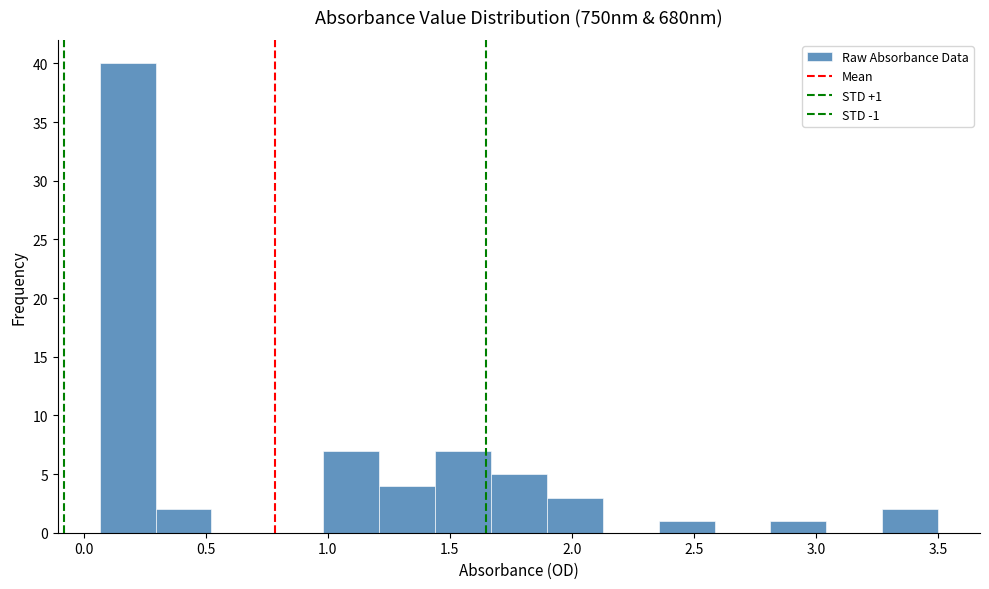

Which range on the x-axis has the tallest bar?

0.05 to 0.30